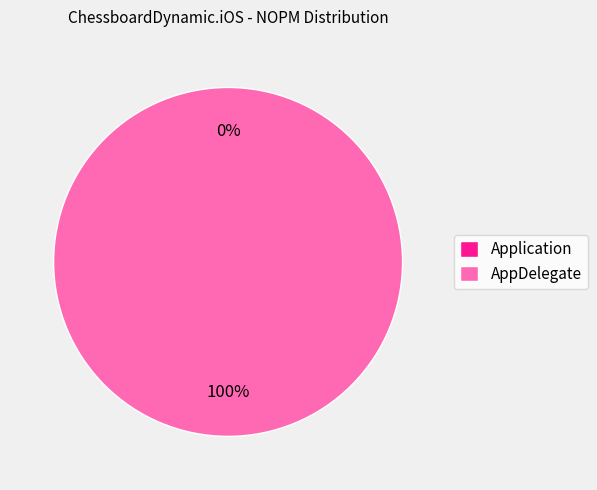

What is the majority slice?

AppDelegate